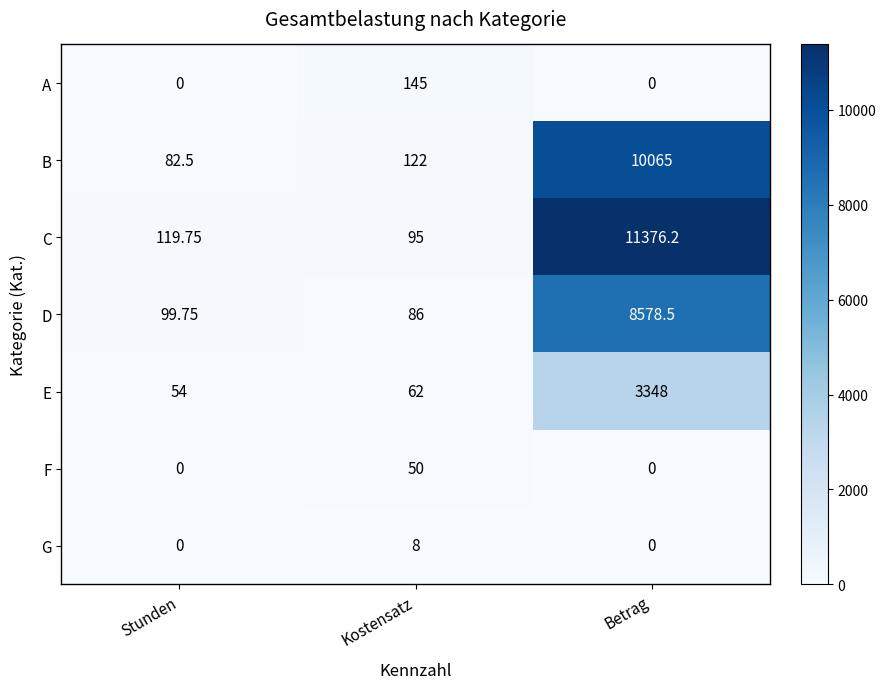

Which category has the highest value across all series?

Betrag